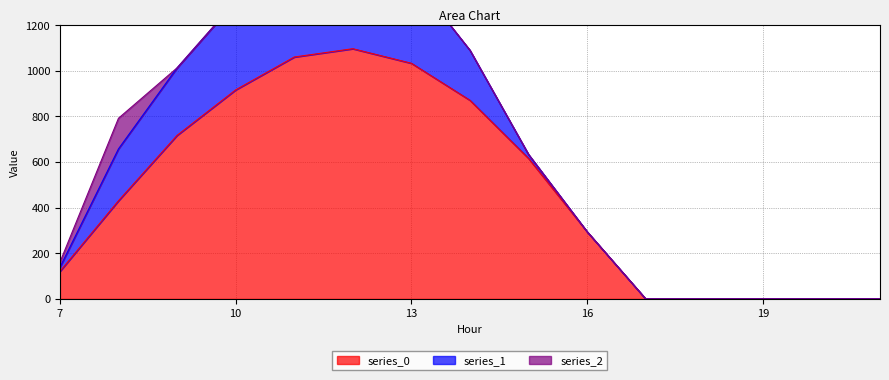

True or false: series_2 has a value of -70.3 at 21.

False